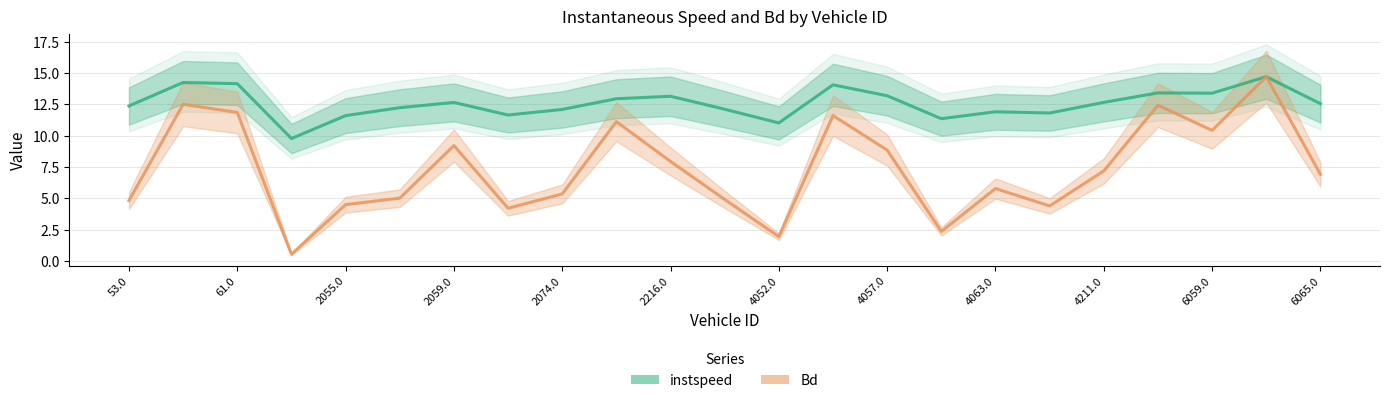

Which series has the largest total across all categories?

instspeed